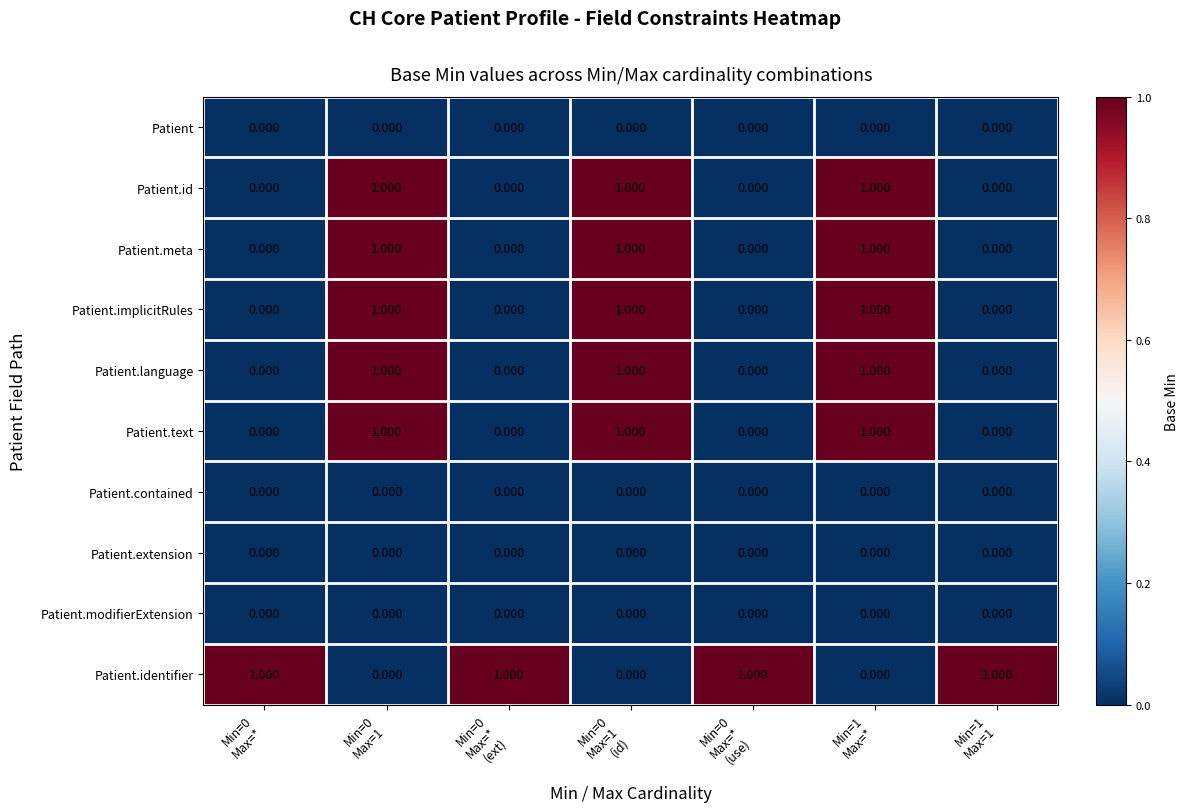

Which has a higher value, Min=1
Max=1 or Min=1
Max=*?

Min=1
Max=1